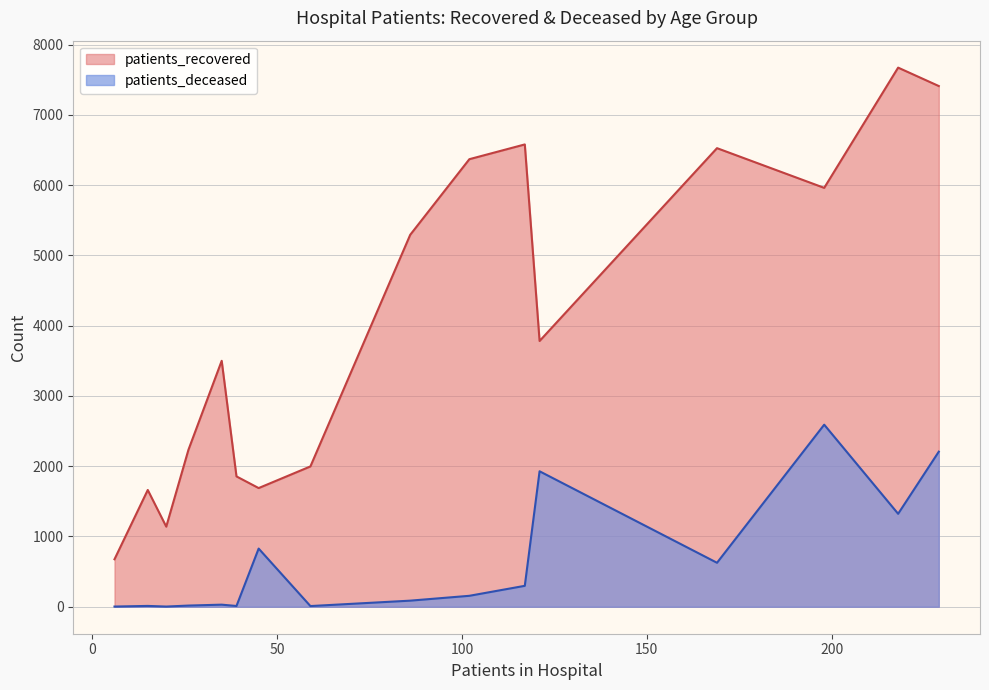

Which series has the largest total across all categories?

patients_recovered